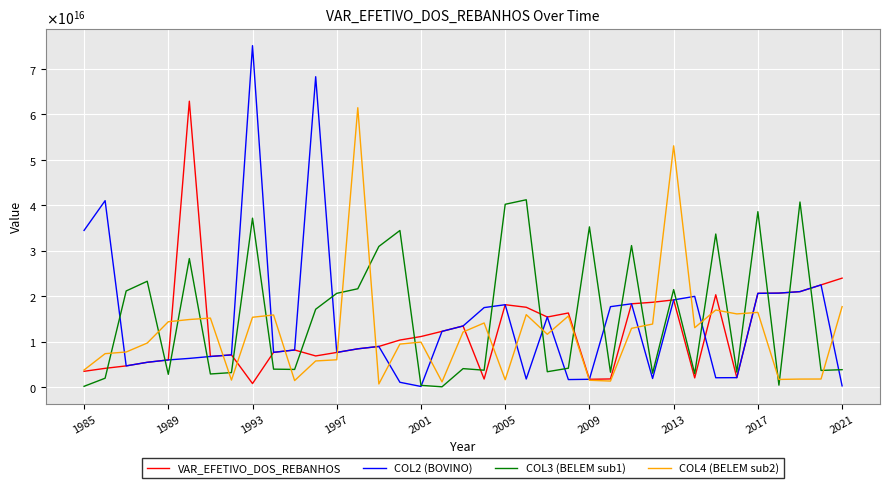

What are all the series names shown in the legend?

VAR_EFETIVO_DOS_REBANHOS, COL2 (BOVINO), COL3 (BELEM sub1), COL4 (BELEM sub2)